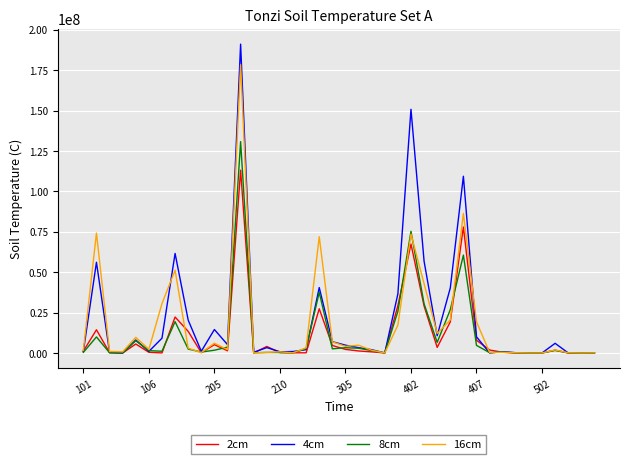

List the series in order of their peak value, lowest first.

2cm, 8cm, 16cm, 4cm